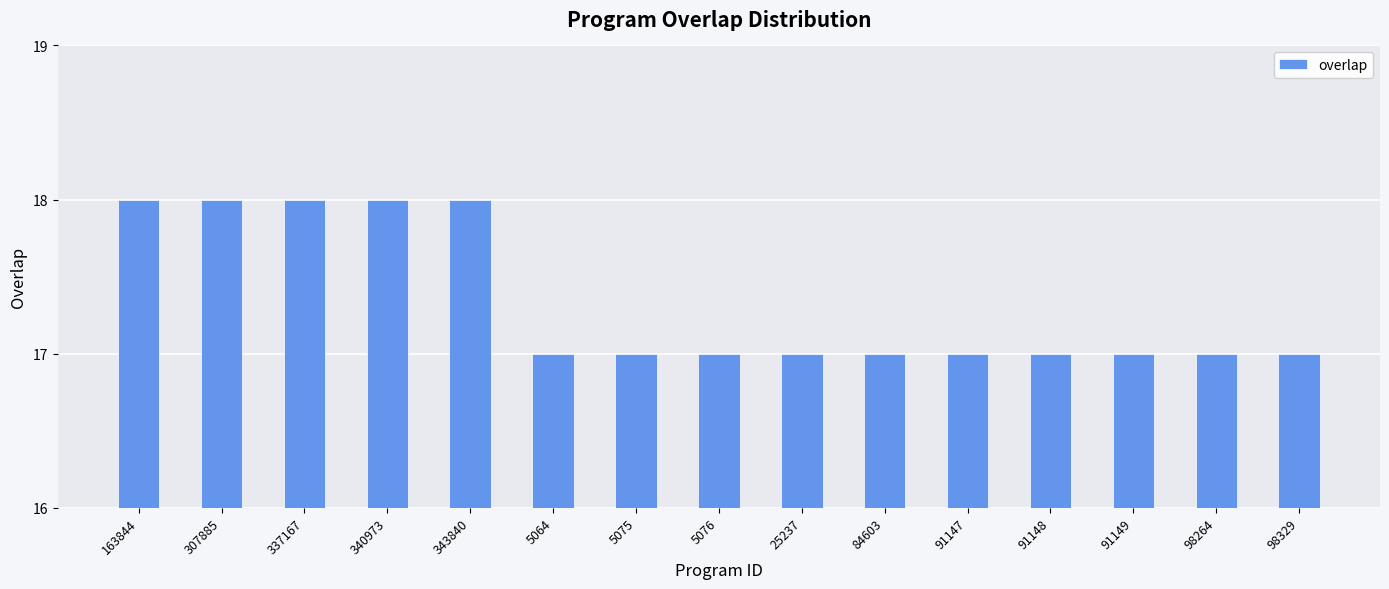

The chart shows a value of 17 at 25237. True or false?

True